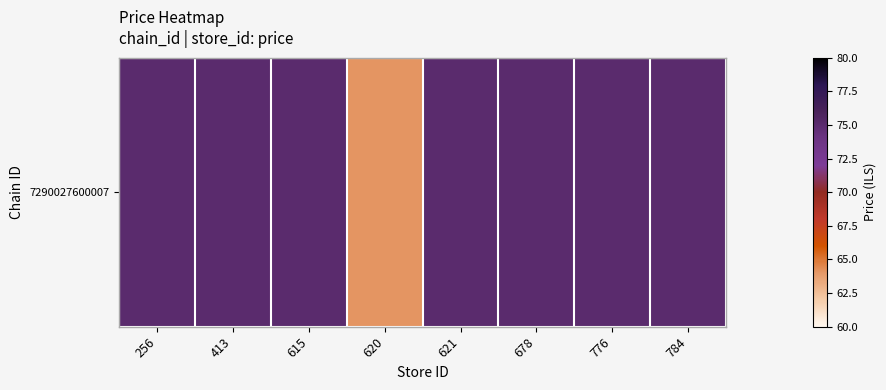

Reading left to right, list all the values displayed in this chart.

75.0	75.0	75.0	64.1	75.0	75.0	75.0	75.0